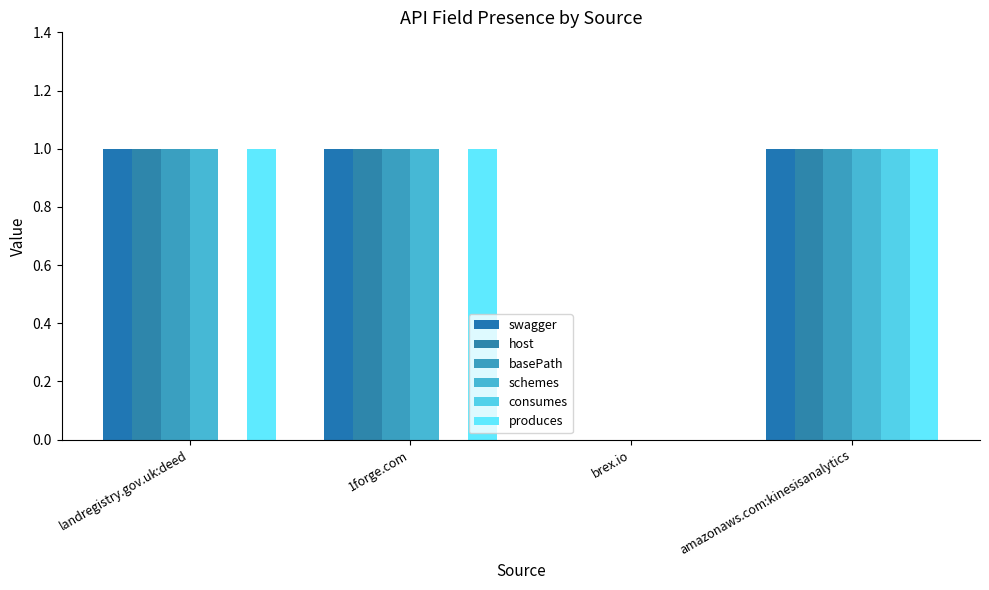

What are all the series names shown in the legend?

swagger, host, basePath, schemes, consumes, produces